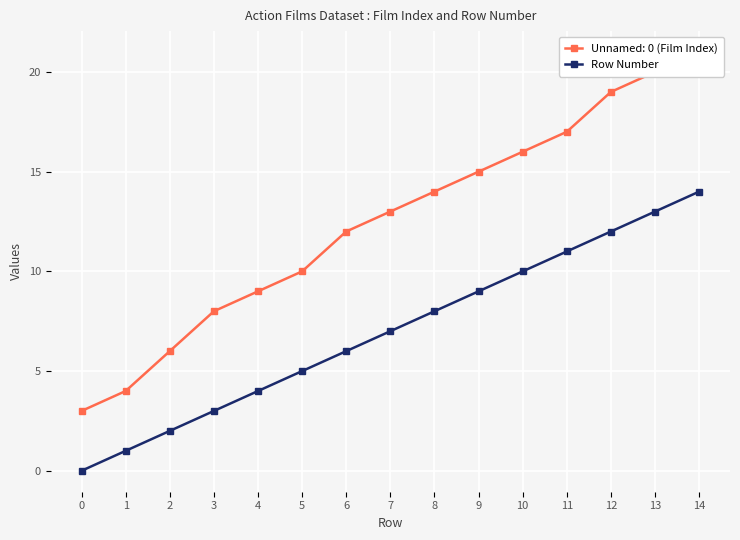

Rank the categories by value from lowest to highest.

0, 1, 2, 3, 4, 5, 6, 7, 8, 9, 10, 11, 12, 13, 14